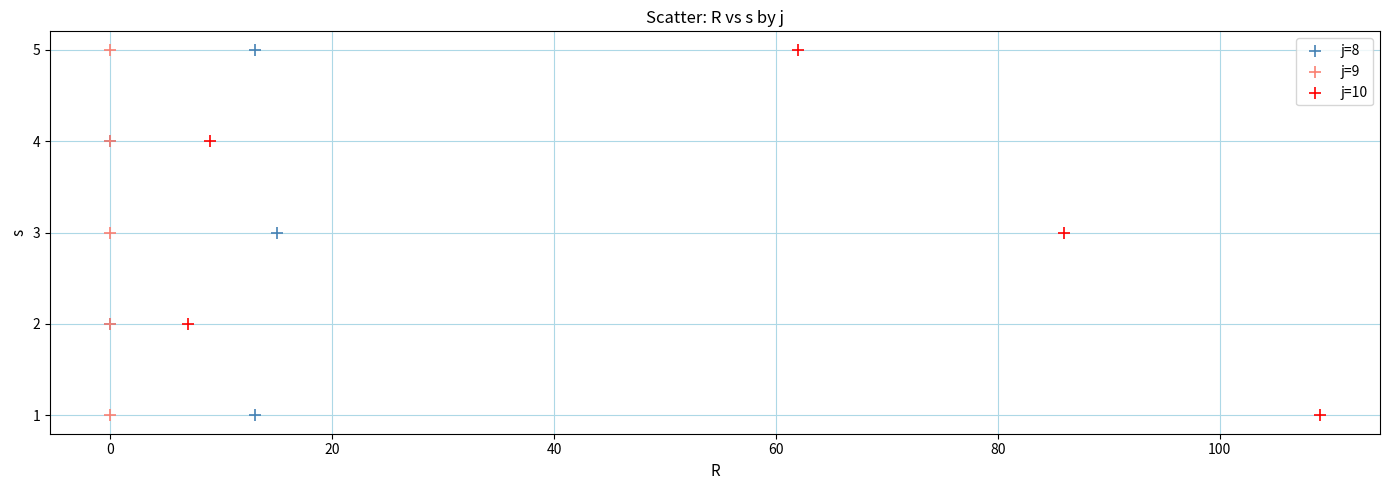

What are all the series names shown in the legend?

j=8, j=9, j=10